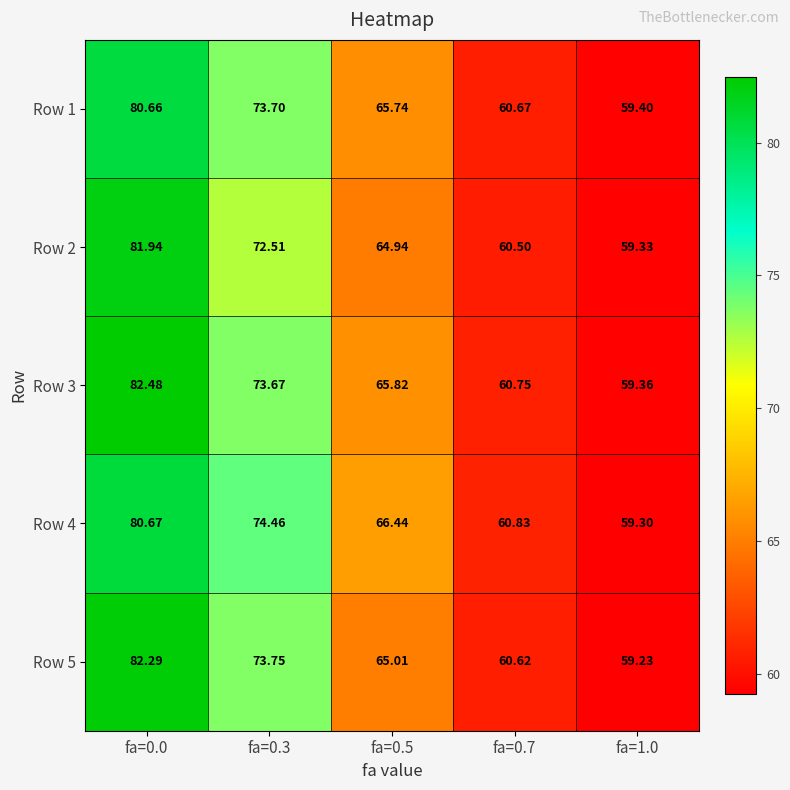

Is the value of Row 1 at fa=1.0 greater than the value of Row 3 at fa=1.0?

Yes